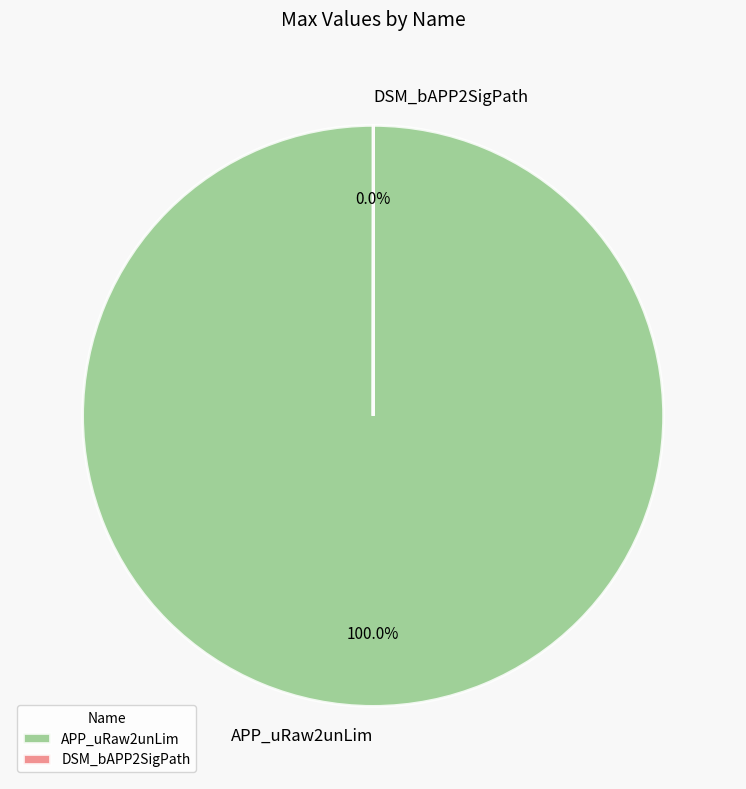

What is the largest slice in the pie chart?

APP_uRaw2unLim